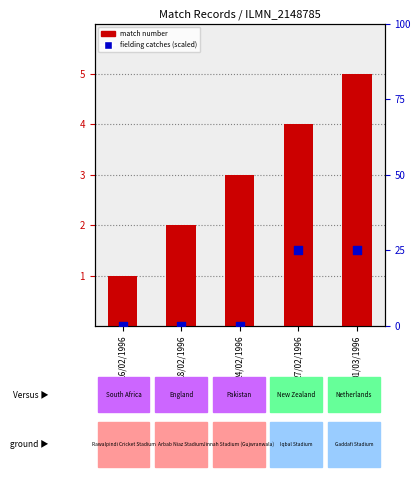

At which category is the sum across all series the highest?

01/03/1996